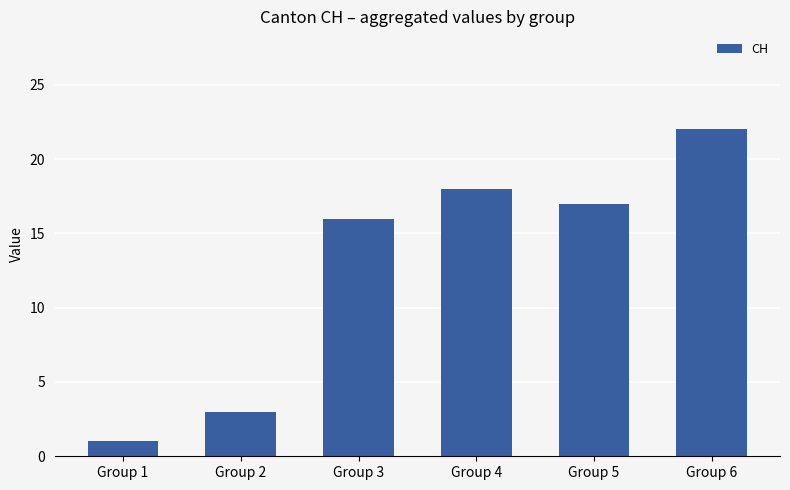

Reading left to right, transcribe all the data shown in this chart.

1	3	16	18	17	22